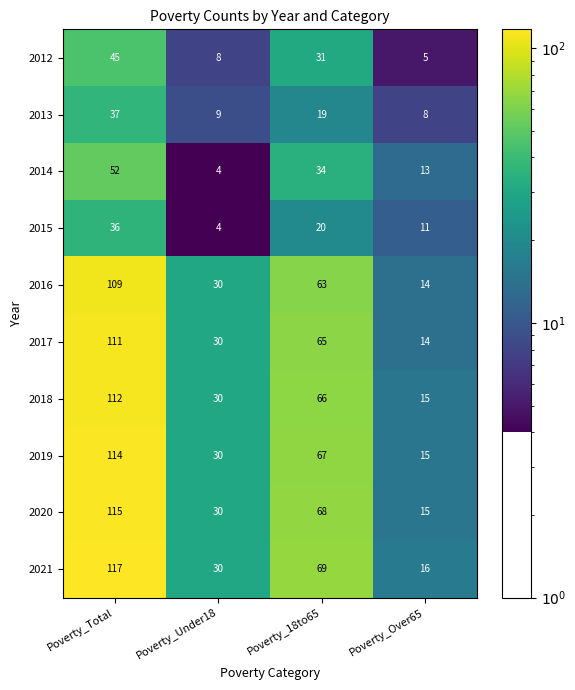

What is the difference between the maximum and minimum values in the 2016 series?

95